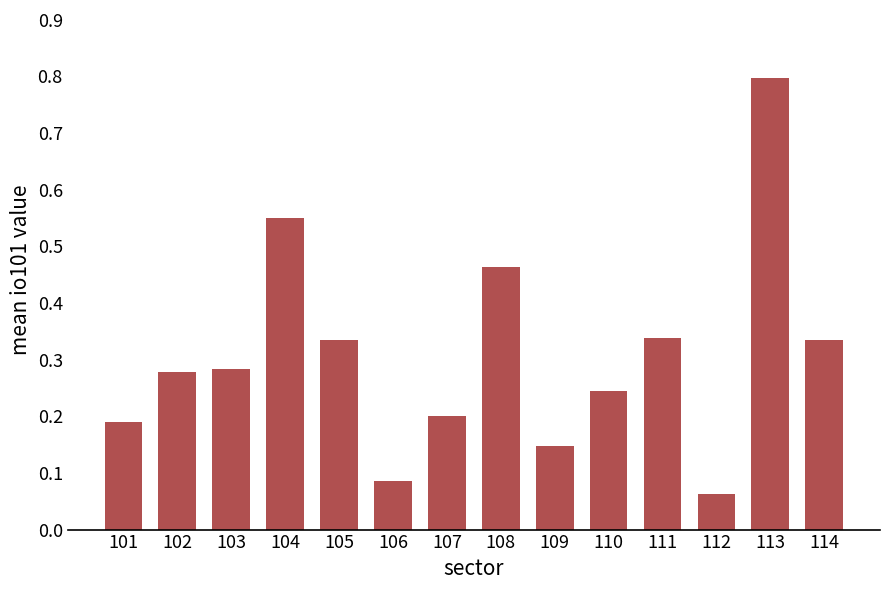

Is it true that the value at 111 is 0.5?

False